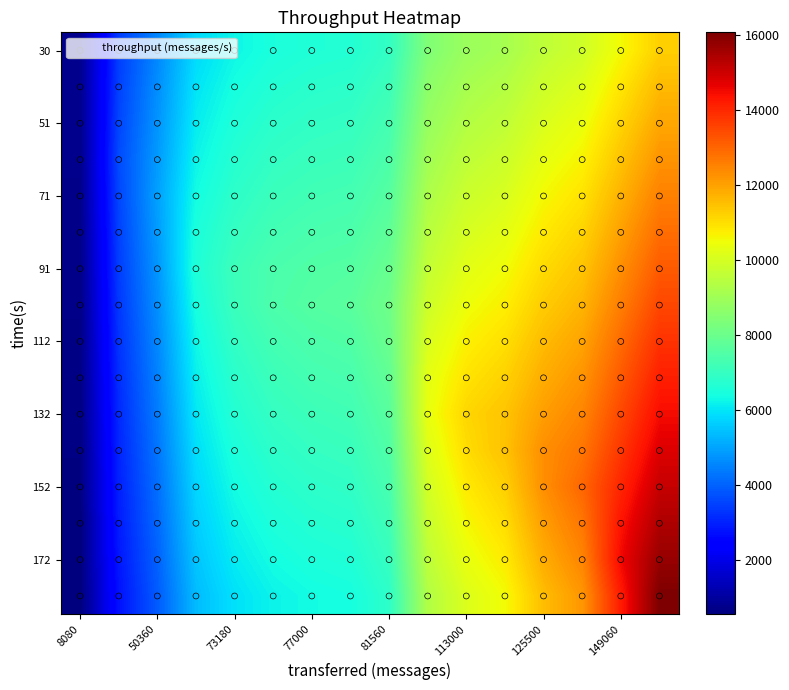

At which category does the chart reach its minimum across all series?

8080